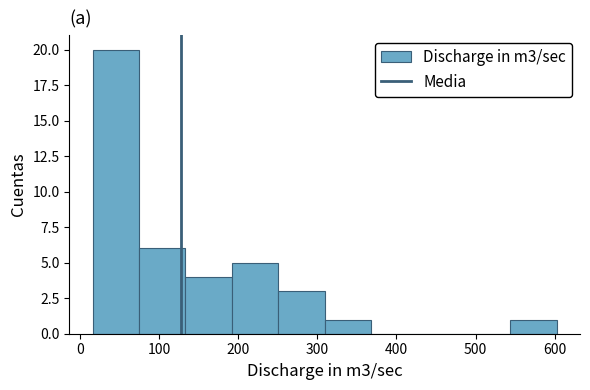

How tall is the bar that spans 540 to 600 on the x-axis? Neither the bar edges nor the heights are printed on the chart, so give them approximately, as read against the axes.

1